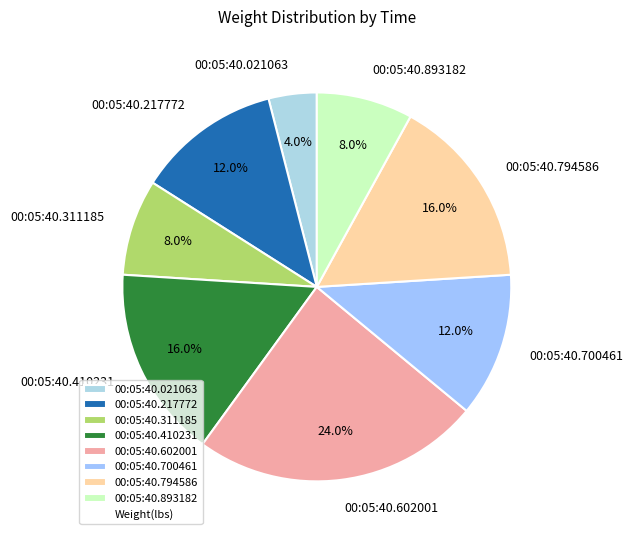

What percentage is the 00:05:40.602001 slice, to the nearest percent?

24%